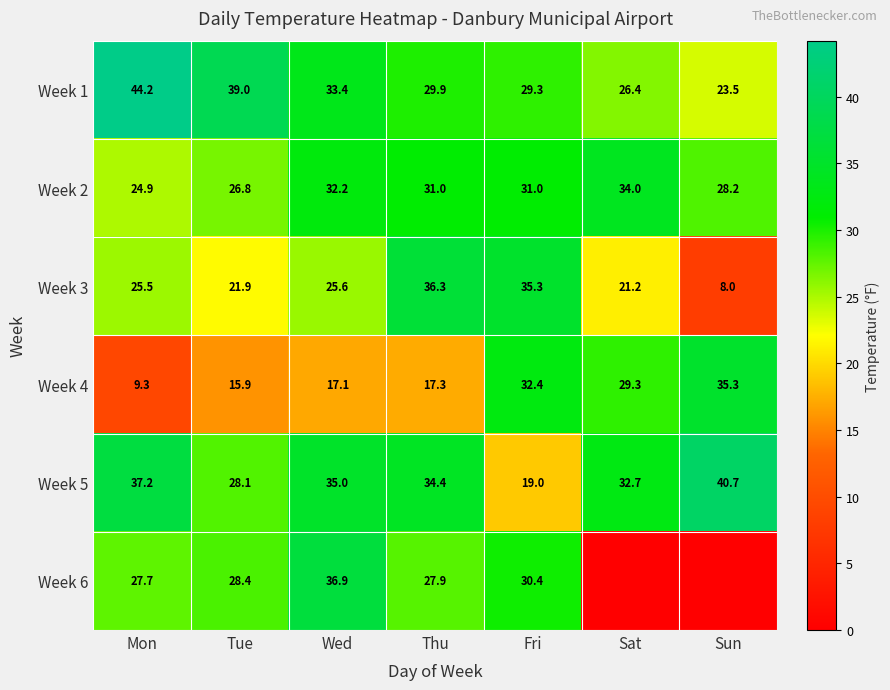

The value of Week 2 at Sat is 15.4. True or false?

False